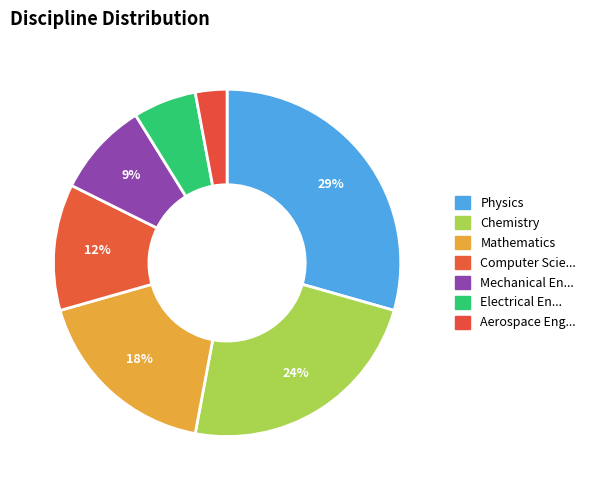

Does any single category account for the majority?

No